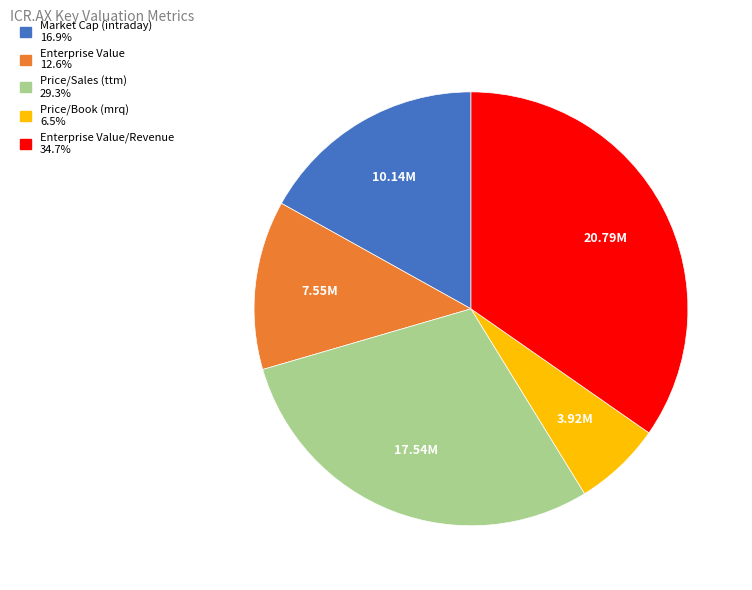

Does any single category account for the majority?

No